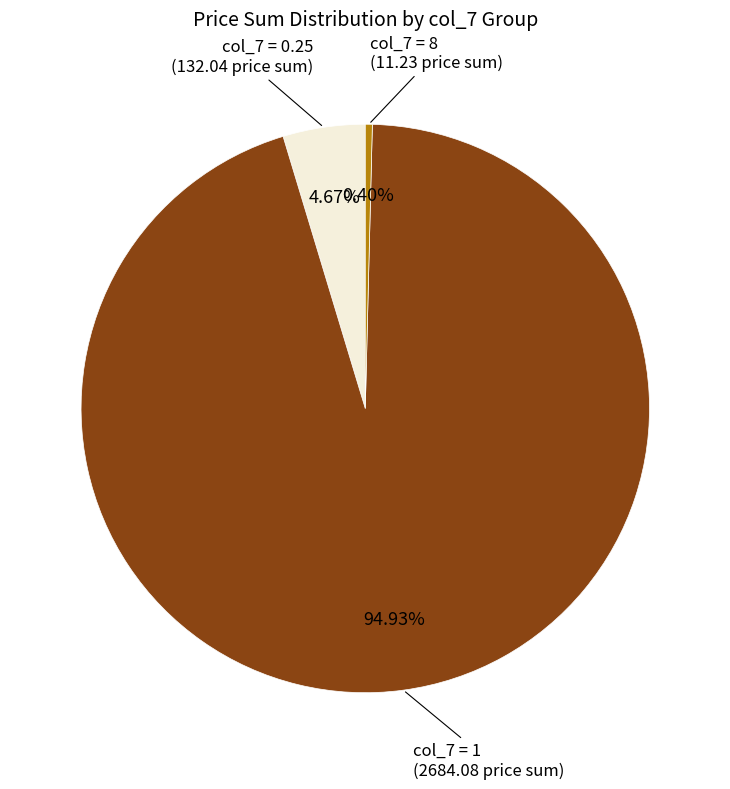

Is there a majority slice in this chart?

Yes